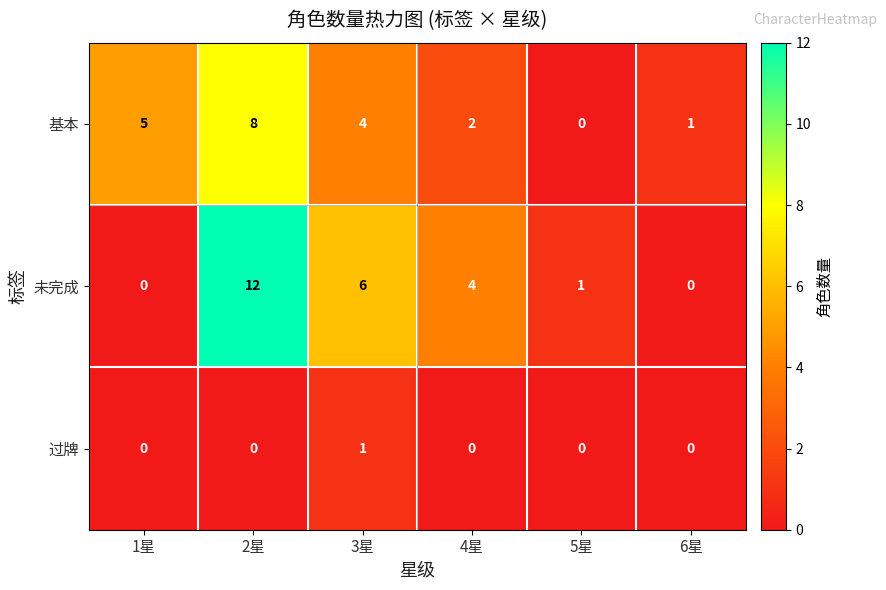

How many data points in 基本 are less than 4?

3